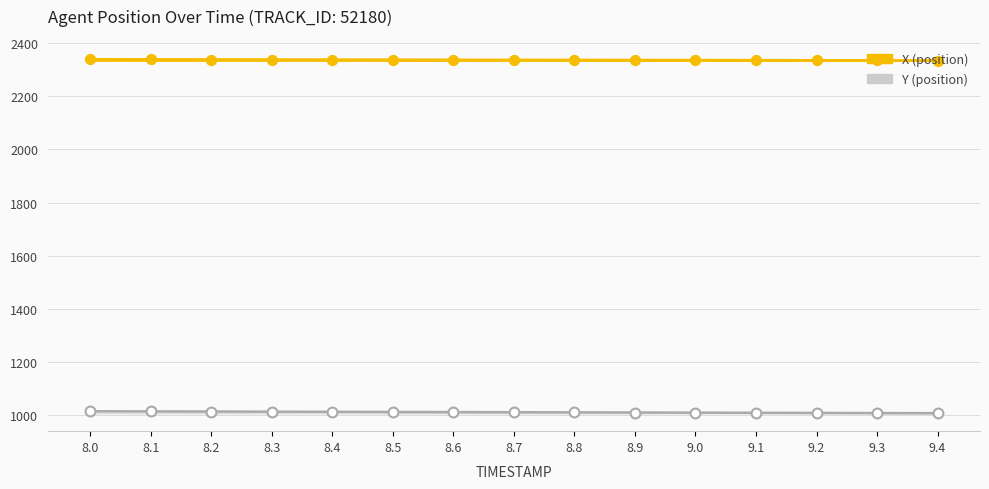

What is the total value across all series at 8.7?

3347.9